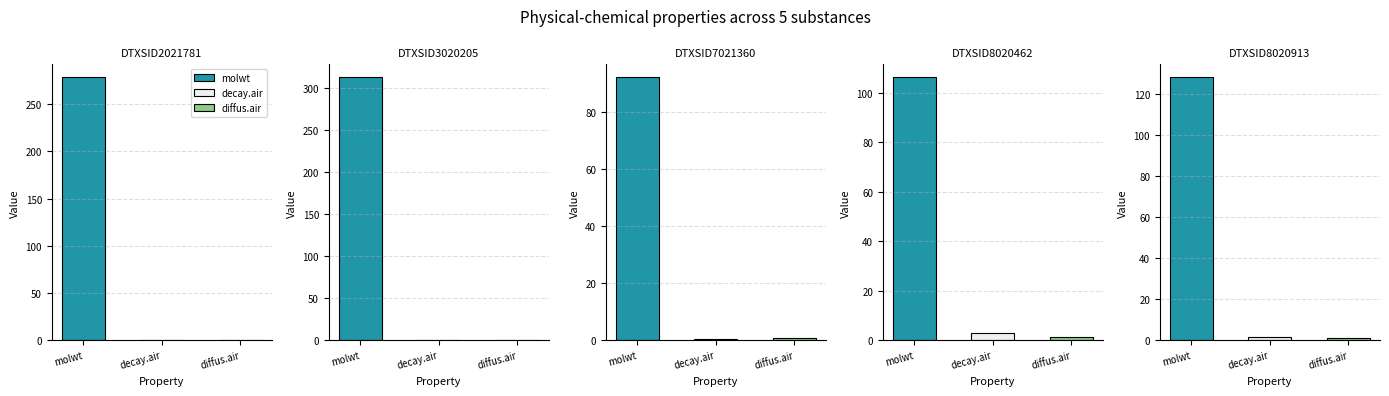

How many bars are there in each group?

3